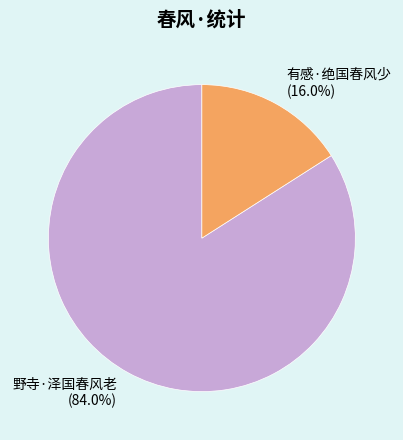

Rank the categories by value from lowest to highest.

有感·绝国春风少, 野寺·泽国春风老